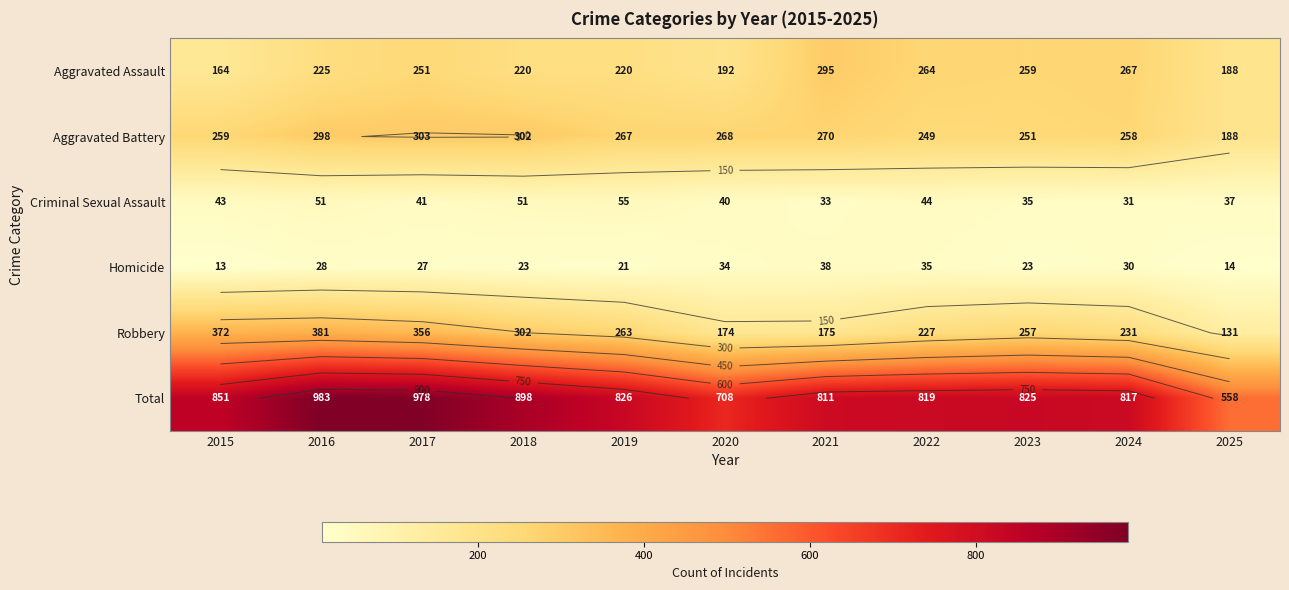

Rank the series at 2019 from highest to lowest value.

Total, Aggravated Battery, Robbery, Aggravated Assault, Criminal Sexual Assault, Homicide